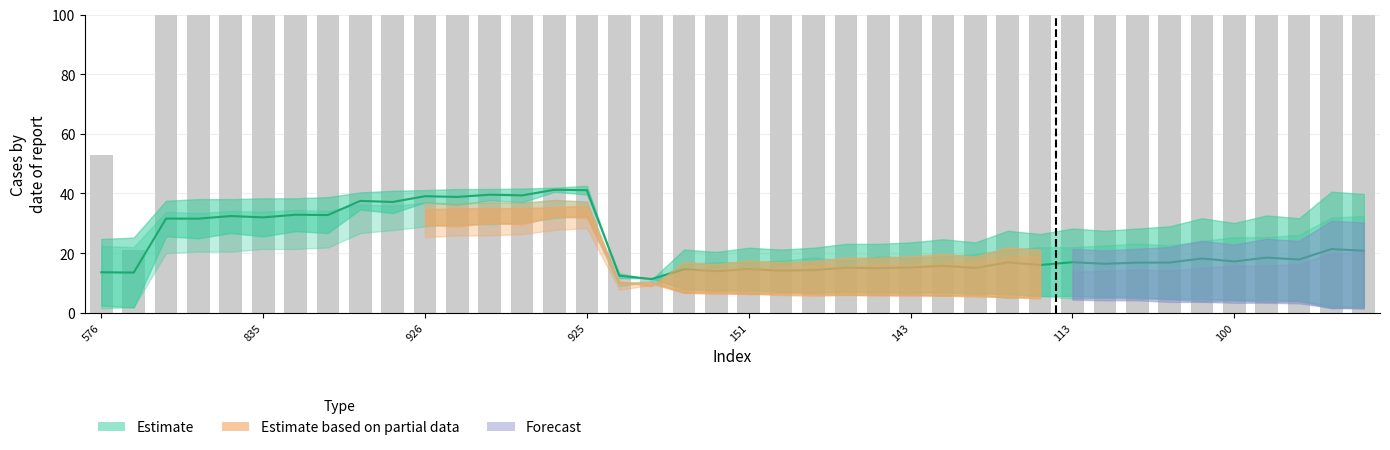

The value of Estimate line at 576 is 22.3. True or false?

False